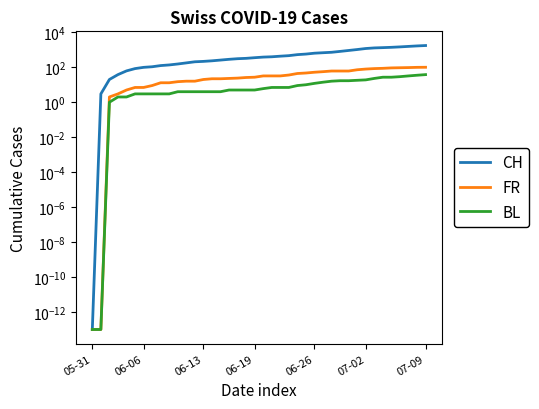

What is the average value of the BL series?

10.9